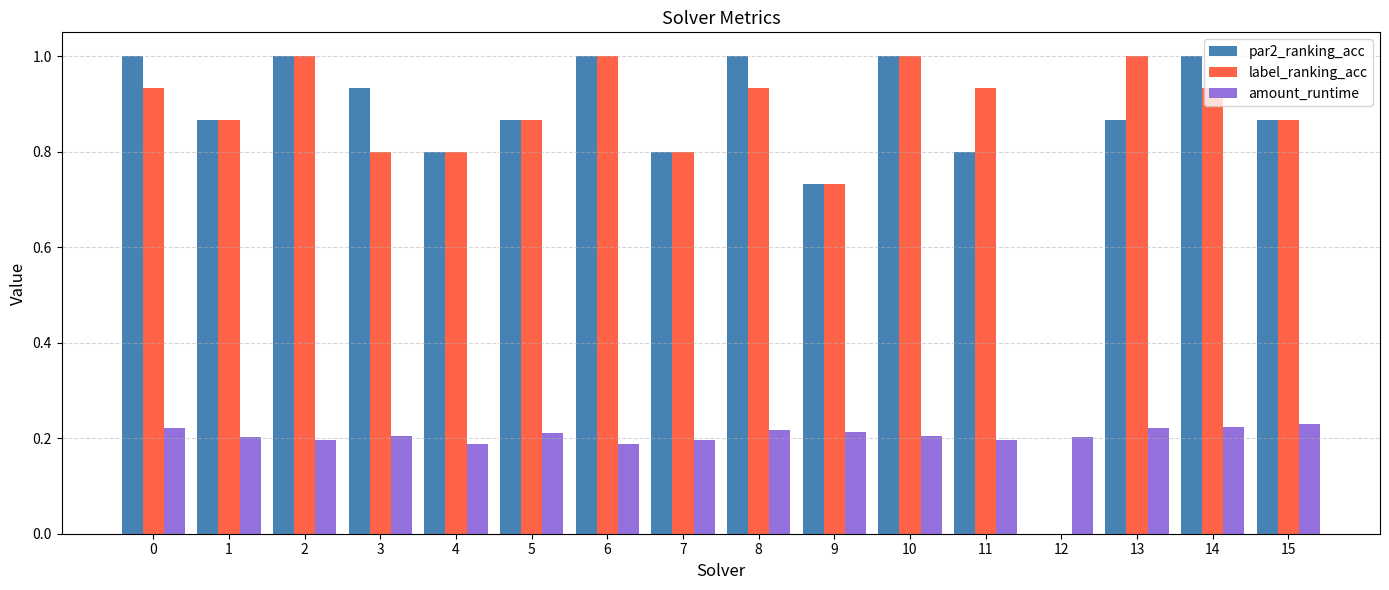

What is the average value of the par2_ranking_acc series?

0.8